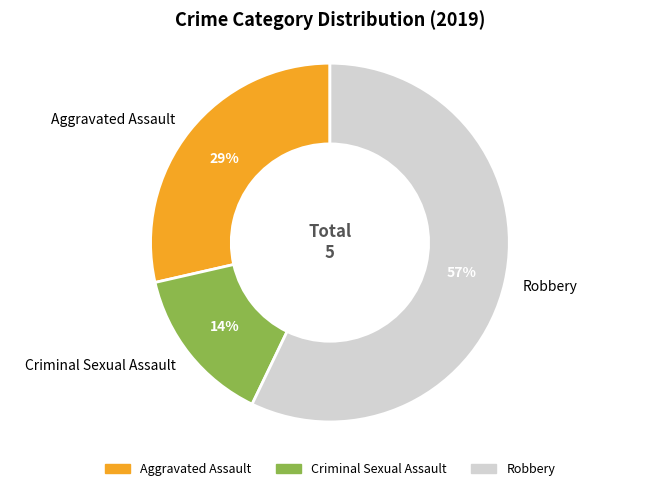

To the nearest percent, what is the combined percentage of Criminal Sexual Assault and Robbery?

71%